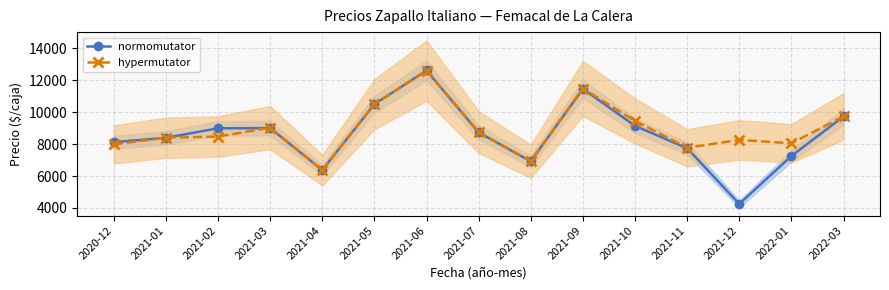

Reading left to right, list all the values displayed in this chart.

normomutator: 8119	8393	8990	9000	6375	10500	12610	8727	6922	11456	9143	7739	4253	7251	9731
hypermutator: 7980	8400	8470	9030	6370	10500	12600	8750	6930	11480	9450	7770	8260	8050	9730